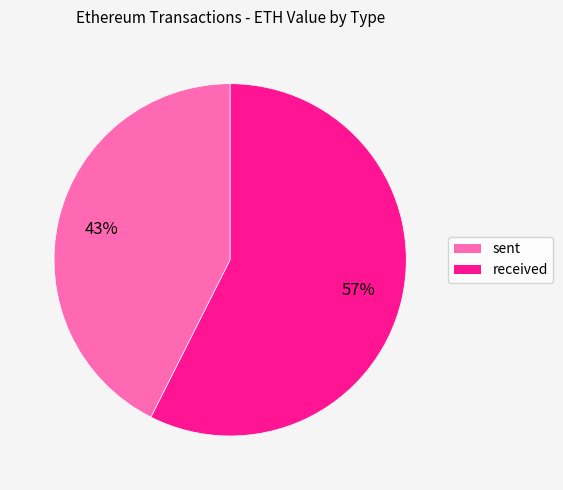

The received slice represents 57% of the pie. True or false?

True